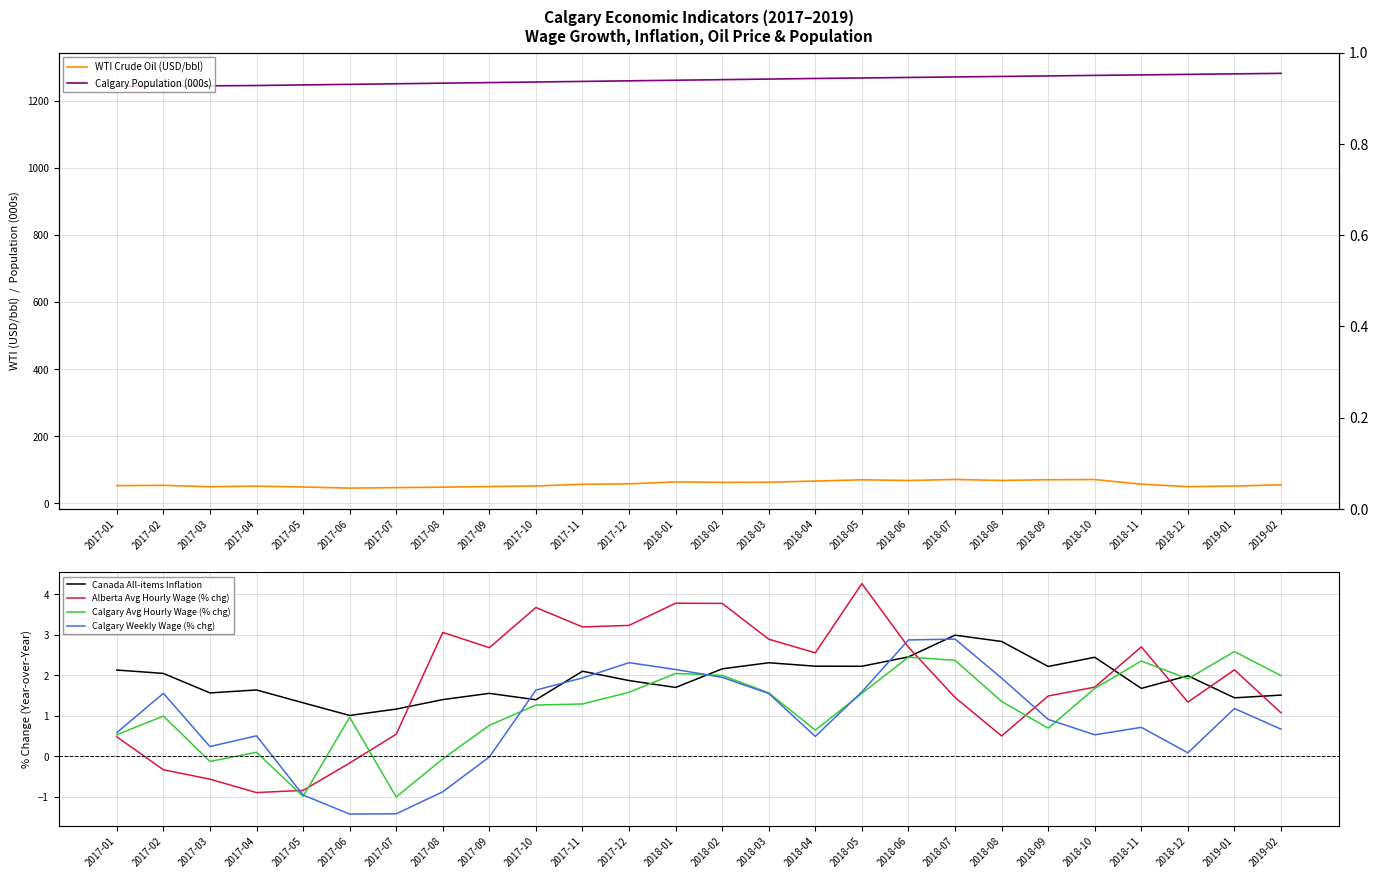

At how many categories does at least one series exceed 39?

26